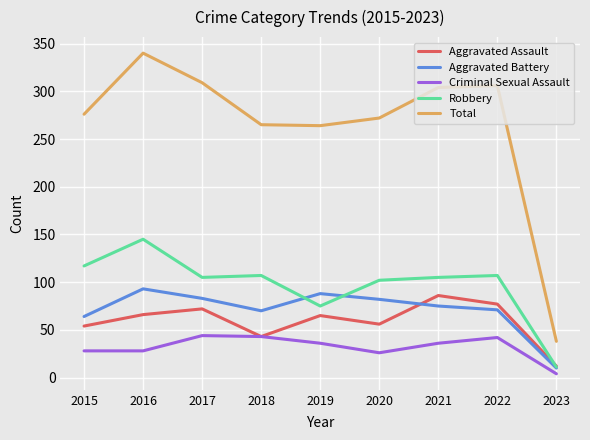

Which label corresponds to the smallest value in the chart?

2023